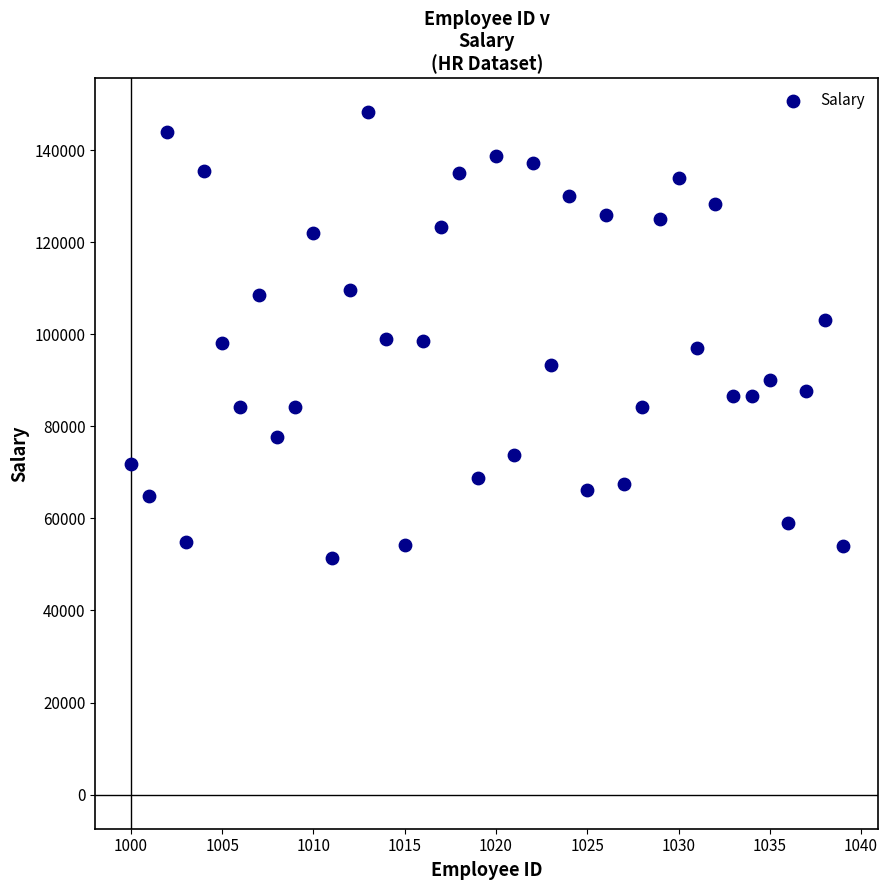

What is the range of X values (max minus min)?

39